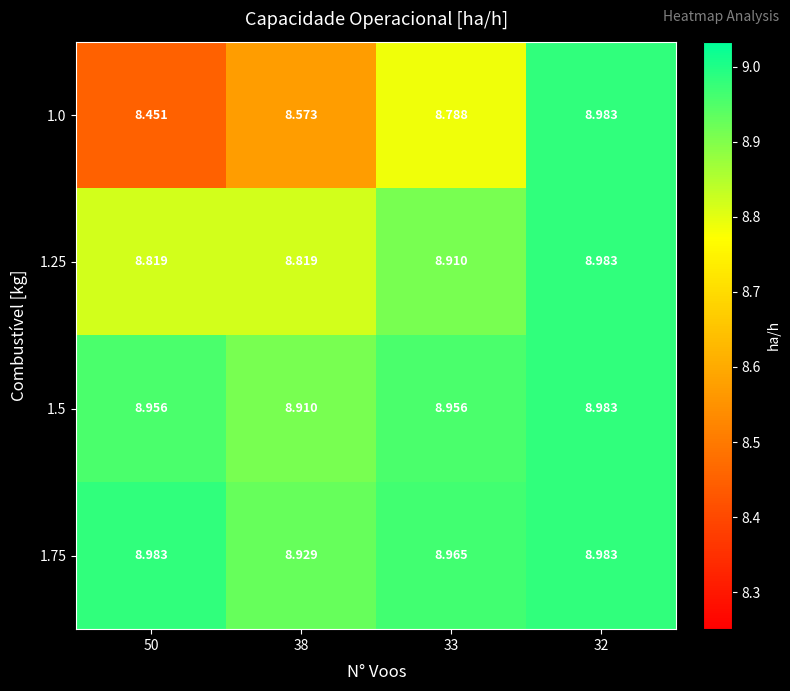

Is the value of 1.0 at 38 greater than the value of 1.25 at 33?

No